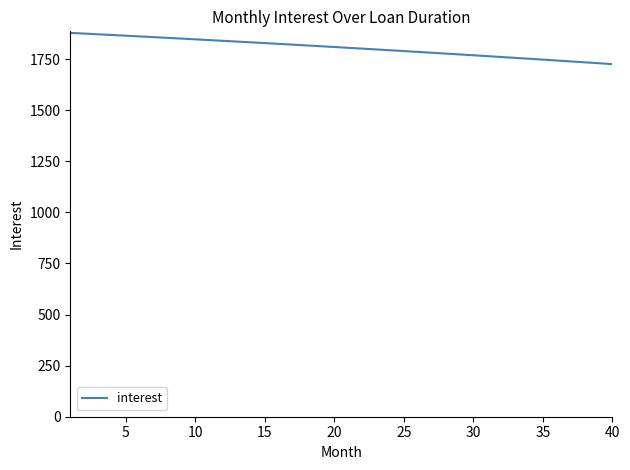

What is the greatest value displayed?

1877.8